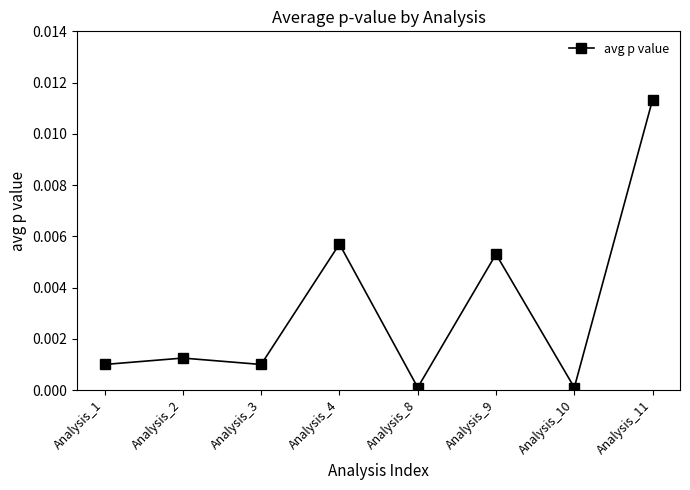

True or false: the data shows 0.0 at Analysis_8.

True